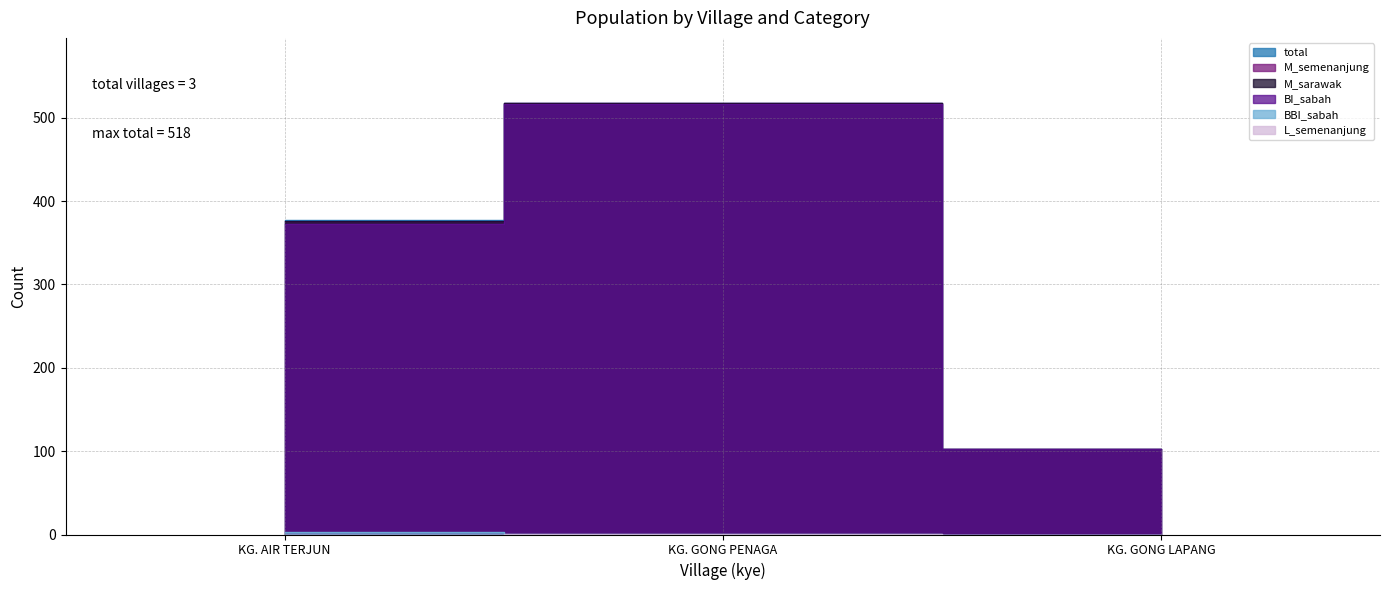

Count the M_sarawak values in the range 103 to 517.

3